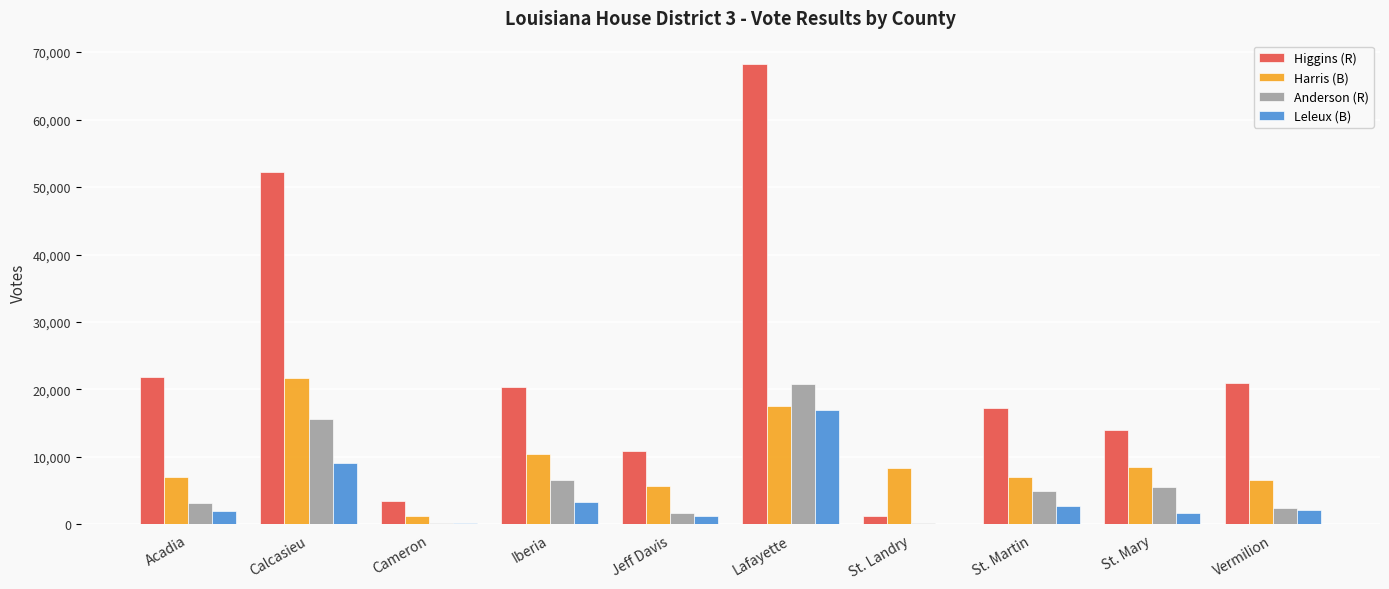

What value does the Anderson (R) series have at St. Martin?

4891